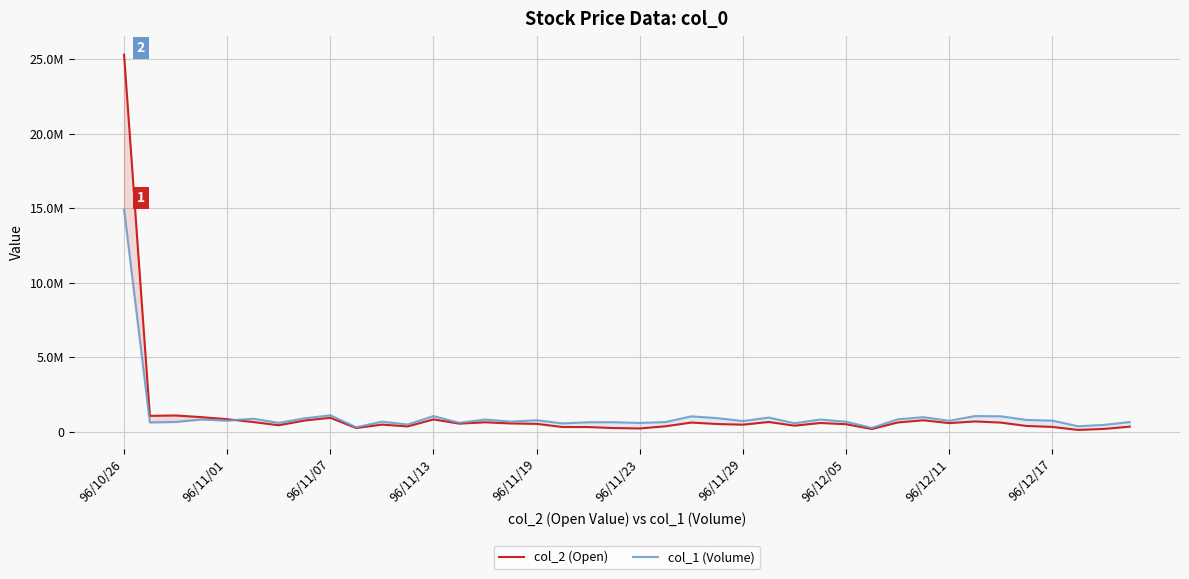

What are all the series names shown in the legend?

col_2 (Open), col_1 (Volume)